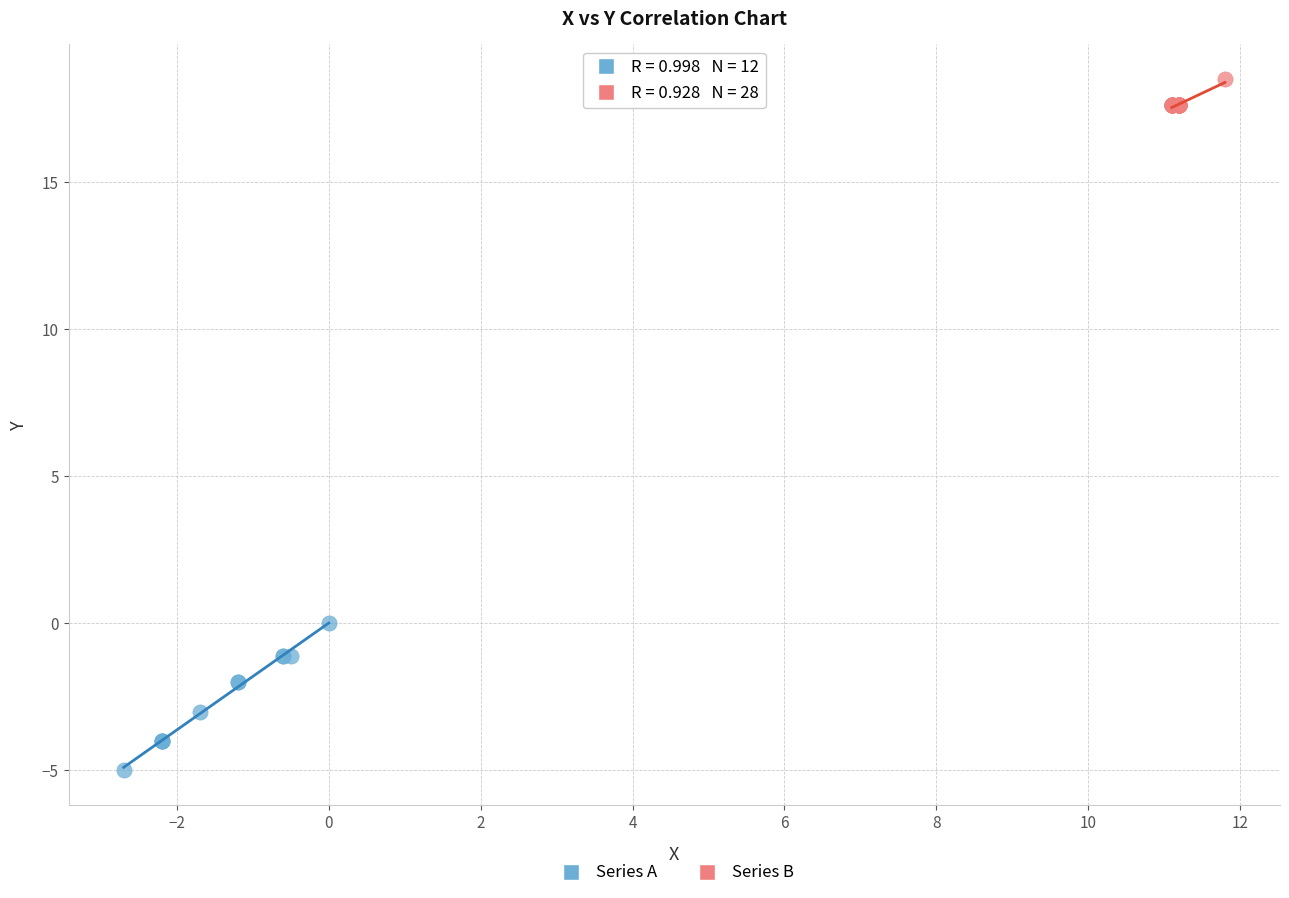

Which series has the widest spread of Y values?

Series A